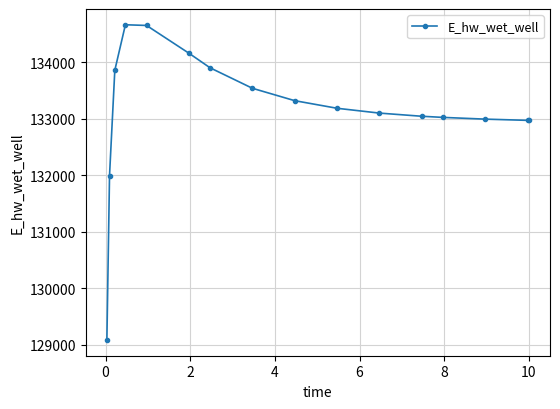

What is the value of the 13th point from the left?

133025.5